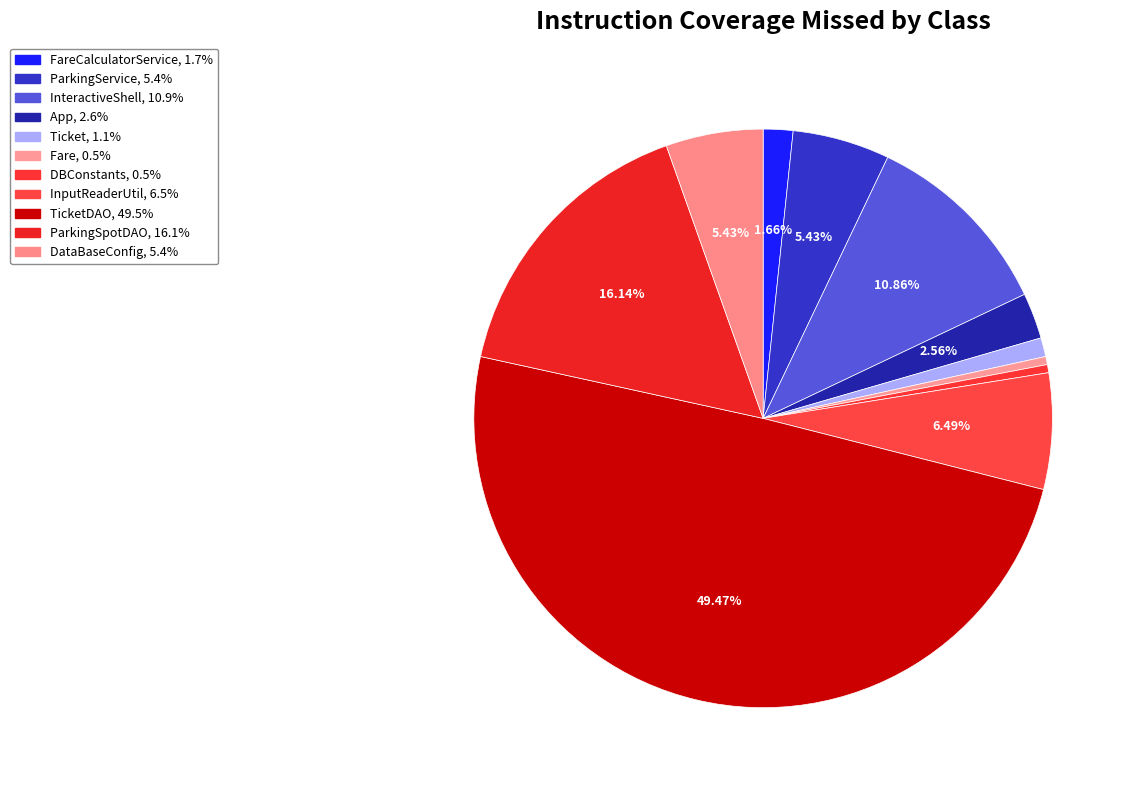

Is there any slice that represents more than half of the pie?

No